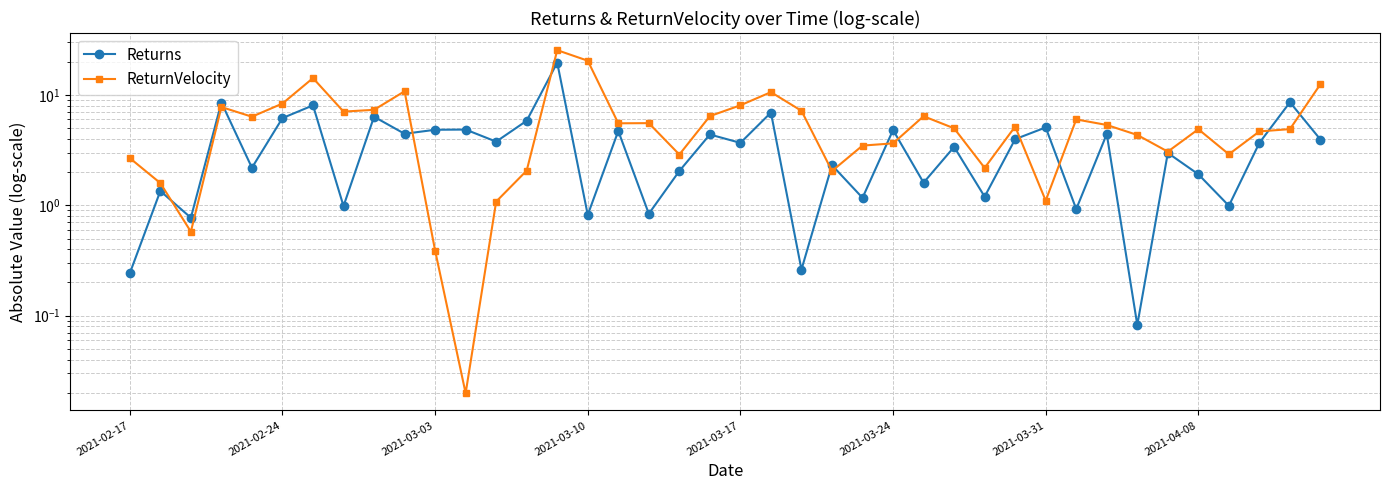

True or false: ReturnVelocity has more than 0 points higher than both neighbors.

True